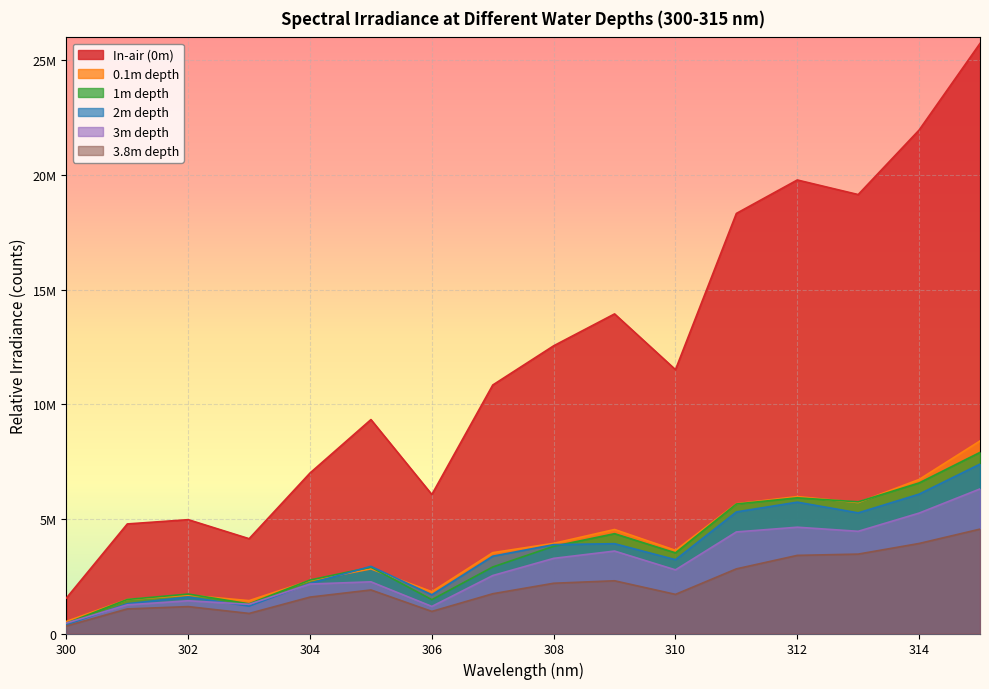

In 3m depth, how many points are higher than both neighbors (excluding endpoints)?

4